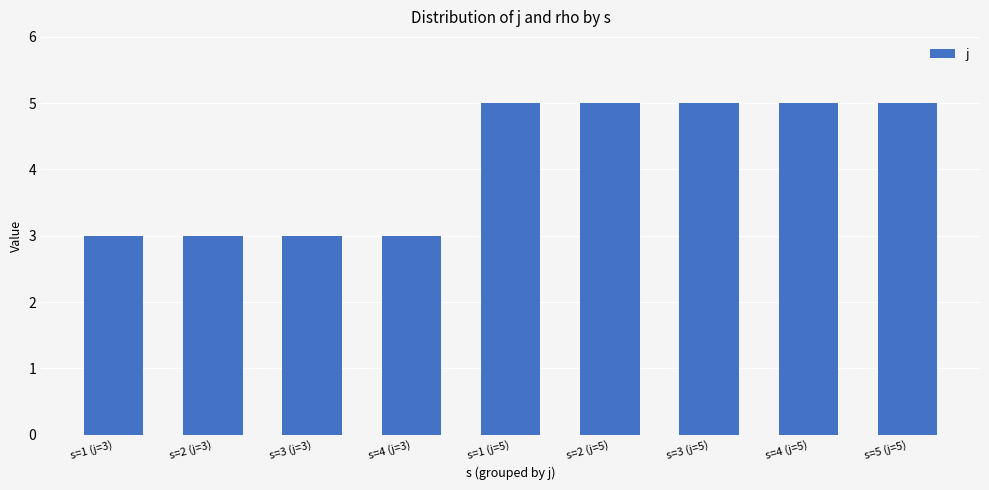

What is the difference between the second highest and minimum values?

2